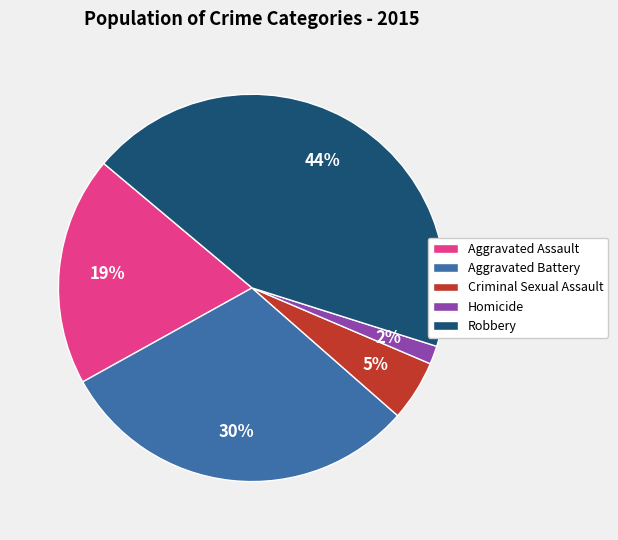

How many segments does this pie chart have?

5